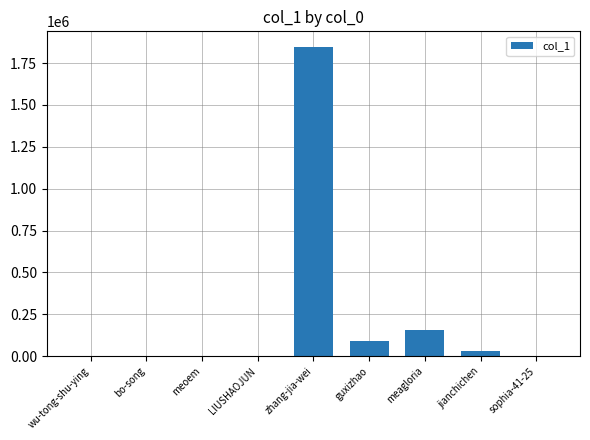

Are the bars horizontal?

No